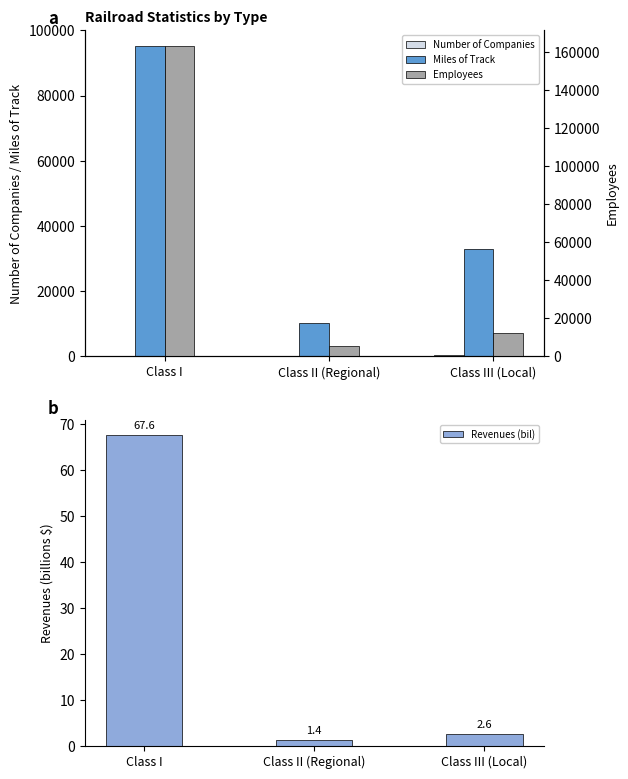

Rank the series by their maximum value, from lowest to highest.

Revenues (bil), Number of Companies, Miles of Track, Employees